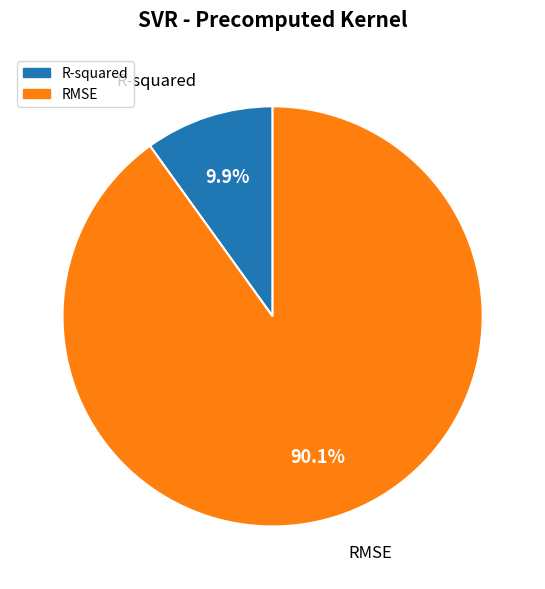

Which slice is the smallest?

R-squared